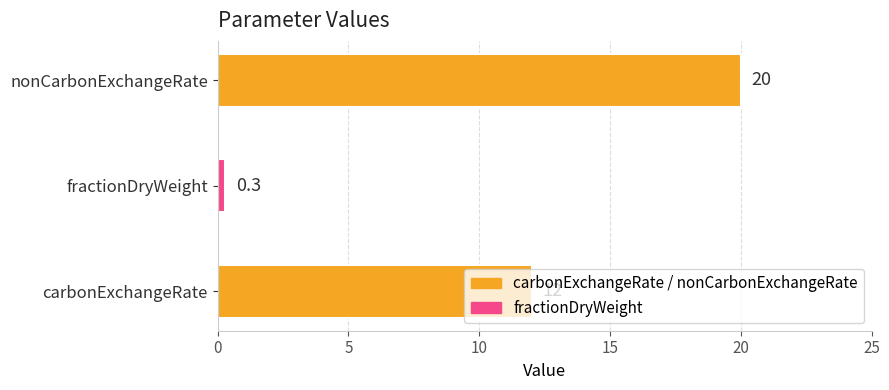

List the labels in order of value, smallest first.

fractionDryWeight, carbonExchangeRate, nonCarbonExchangeRate